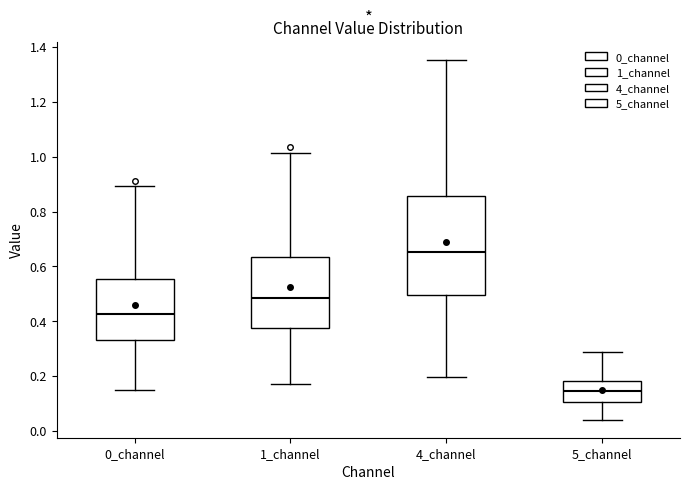

Reading left to right, read every box against the y-axis: the position of its median line, the range the box covers, and the ends of its whiskers. The values are not printed on the chart, so give them approximately, as read against the axis.

0_channel: median 0.42, box 0.32 to 0.56, whiskers 0.14 to 0.90
1_channel: median 0.48, box 0.38 to 0.64, whiskers 0.16 to 1.02
4_channel: median 0.66, box 0.50 to 0.86, whiskers 0.20 to 1.36
5_channel: median 0.14, box 0.10 to 0.18, whiskers 0.04 to 0.28